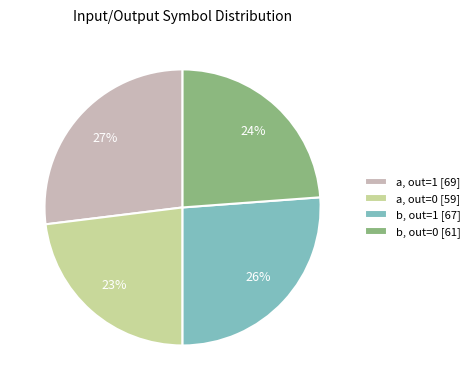

To the nearest percent, what is the average slice percentage?

25%